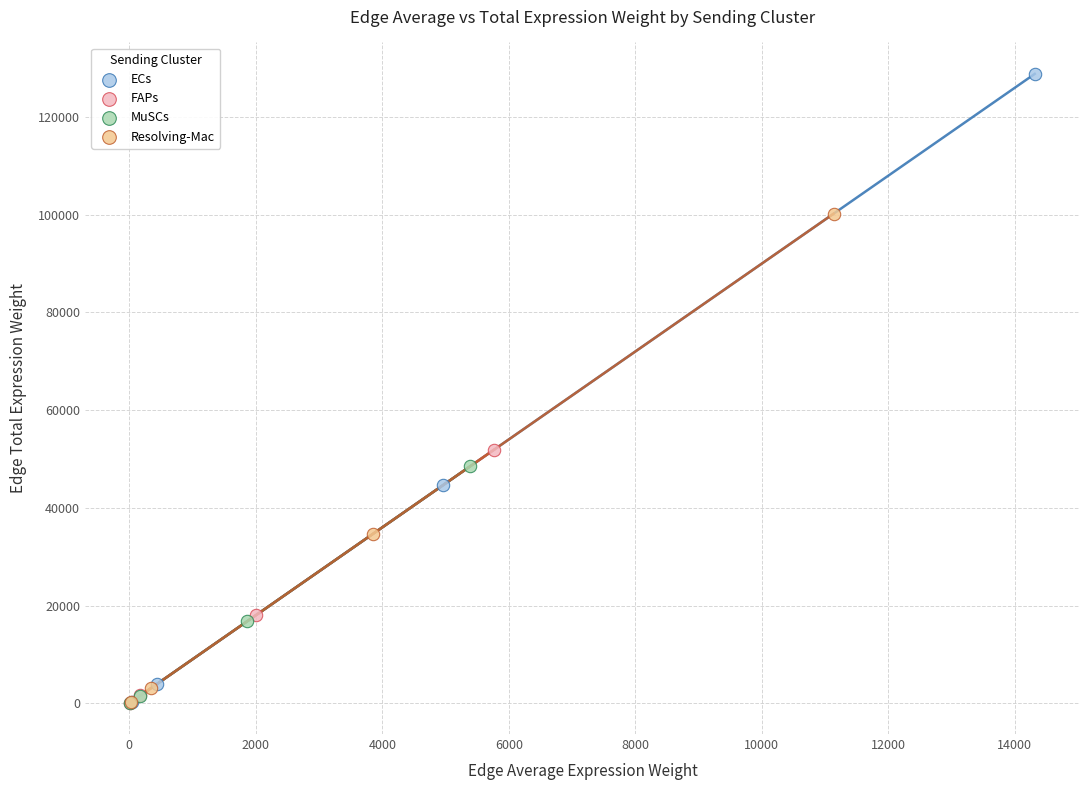

Which series reaches the maximum Y coordinate?

ECs